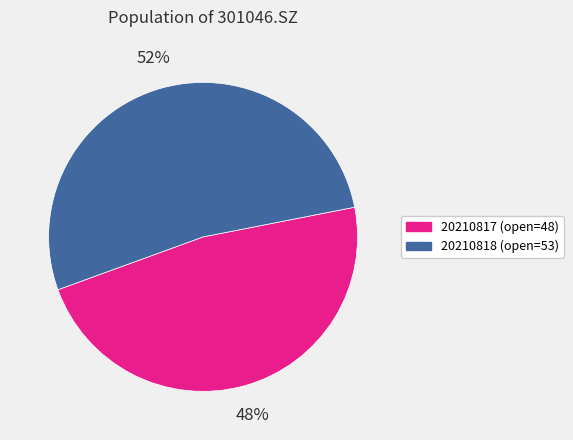

Is there a majority slice in this chart?

Yes